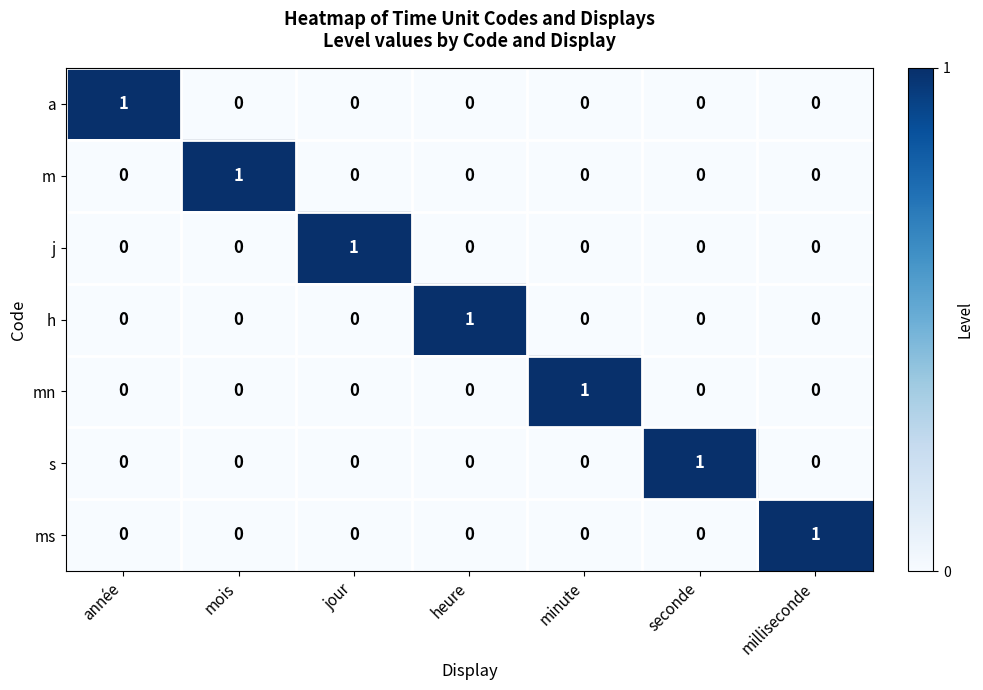

At how many categories does at least one series exceed 0?

7